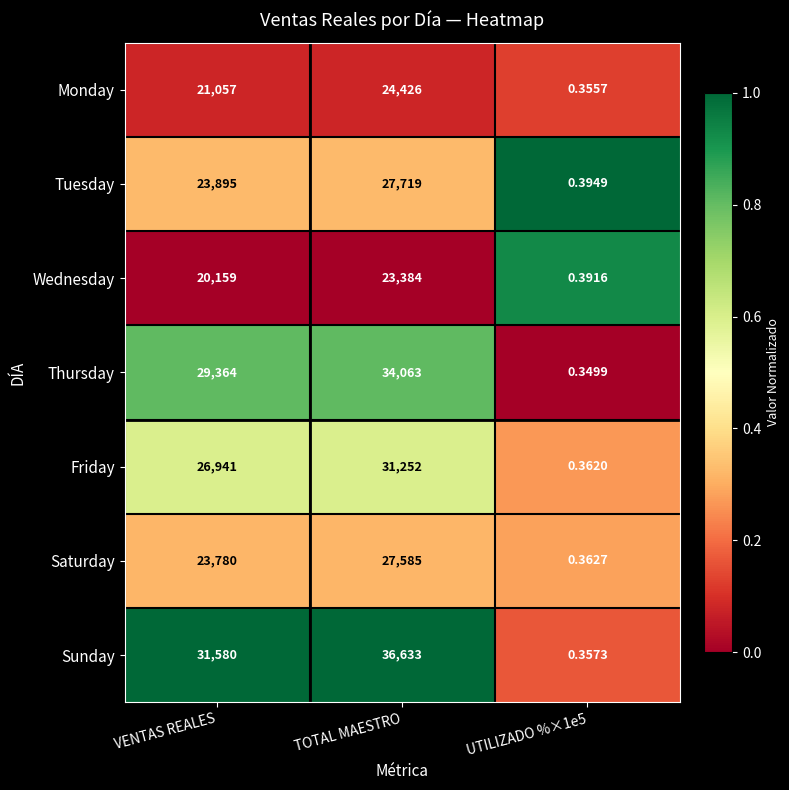

At which category does the chart reach its peak across all series?

TOTAL MAESTRO